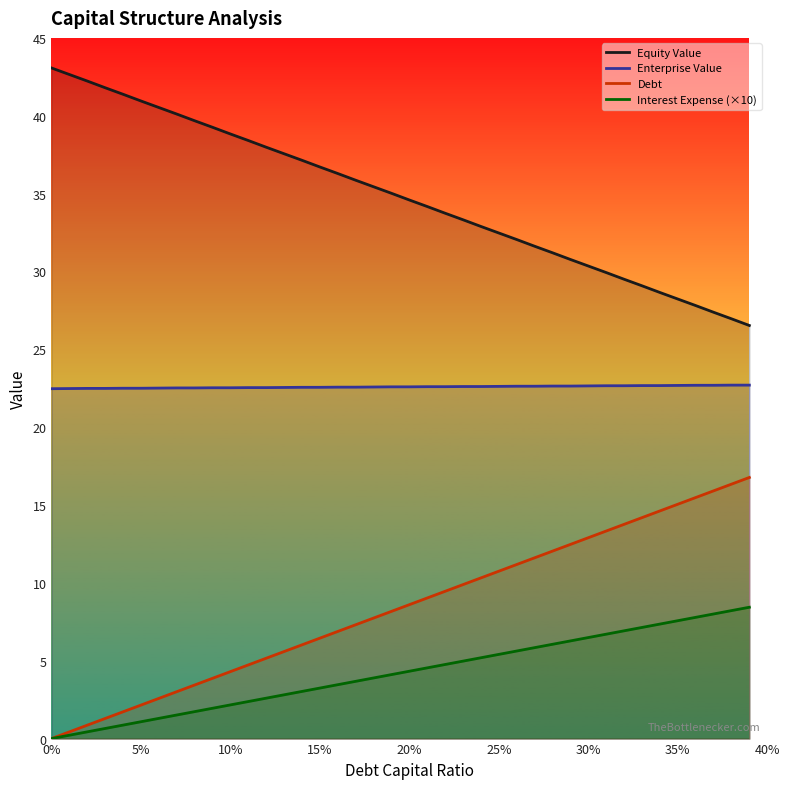

Is it true that Equity Value equals 28.4 at 5%?

False